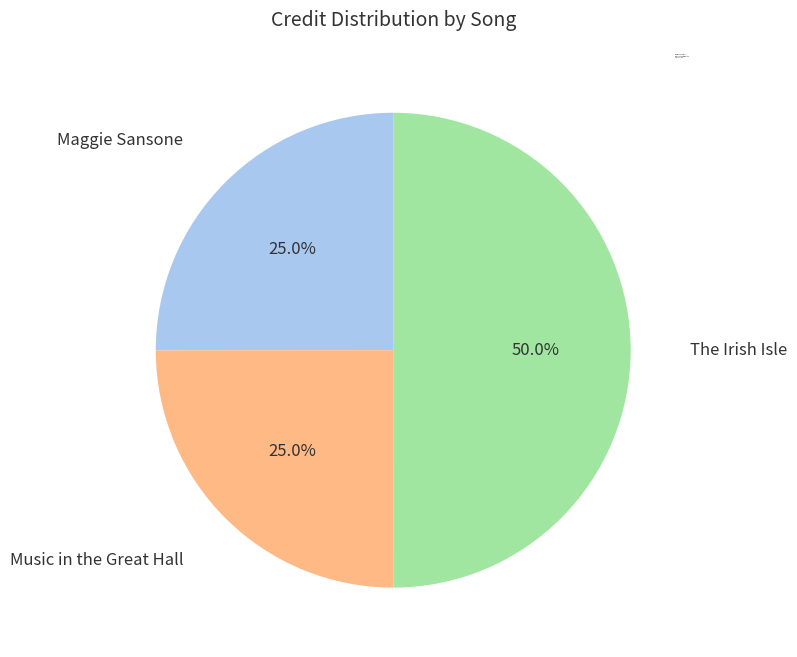

Is it true that The Irish Isle is 50% of the pie?

True